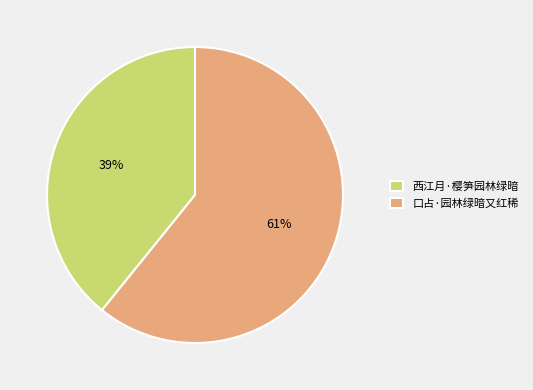

Do 西江月·樱笋园林绿暗 and 口占·园林绿暗又红稀 together represent more than half of the pie?

Yes